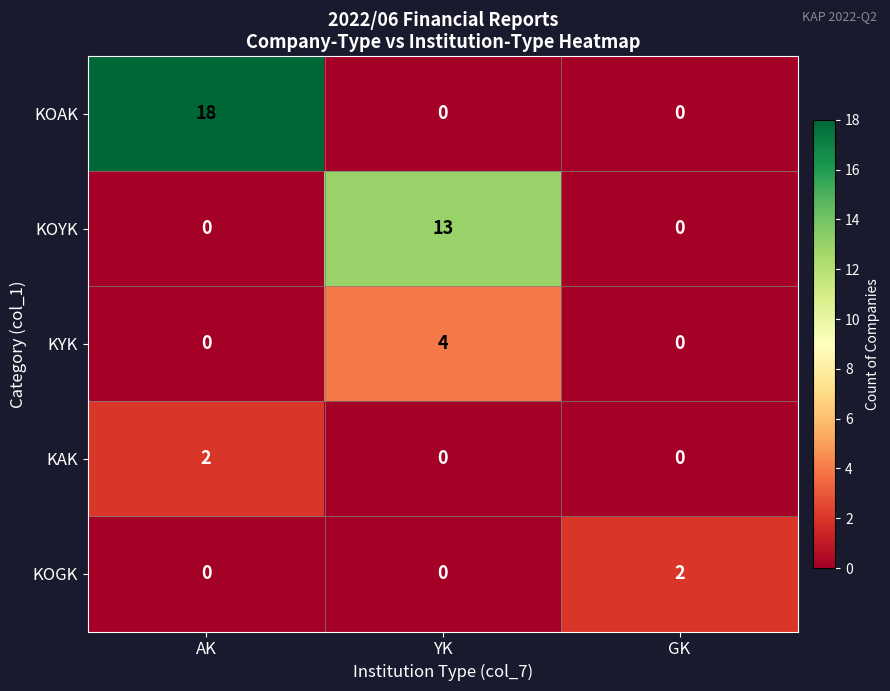

Reading right to left, transcribe all the data shown in this chart.

KOAK: 0	0	18
KOYK: 0	13	0
KYK: 0	4	0
KAK: 0	0	2
KOGK: 2	0	0